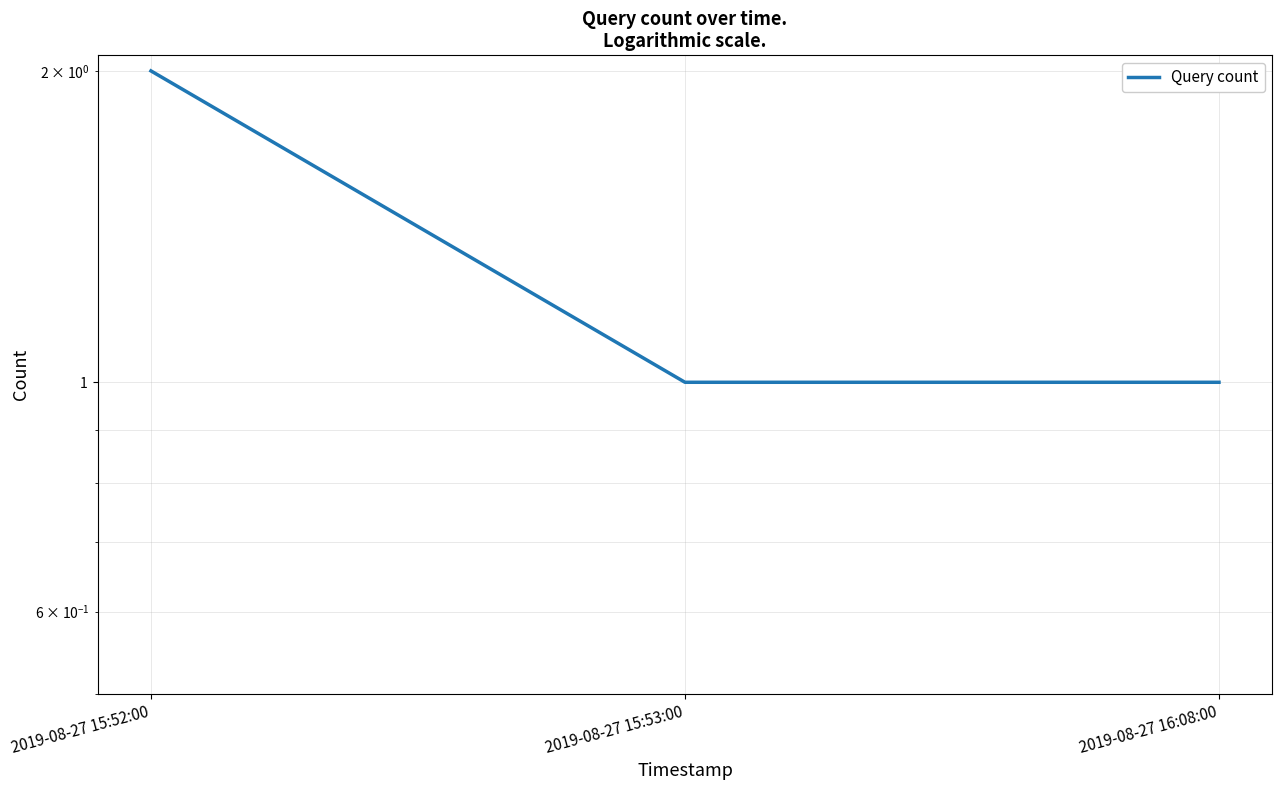

Rank the categories by value from highest to lowest.

2019-08-27 15:52:00, 2019-08-27 15:53:00, 2019-08-27 16:08:00